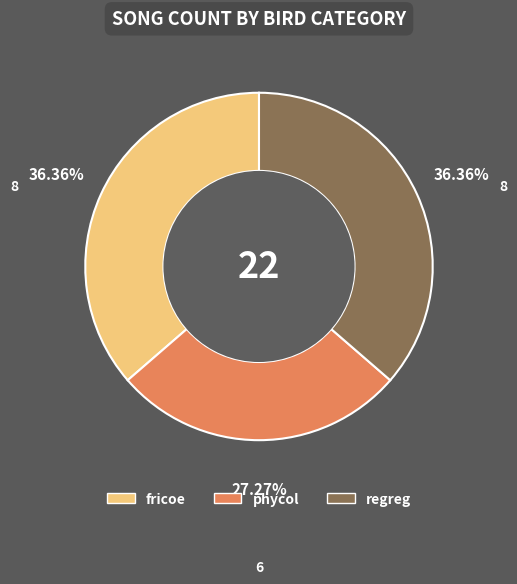

True or false: phycol accounts for 27% of the total.

True